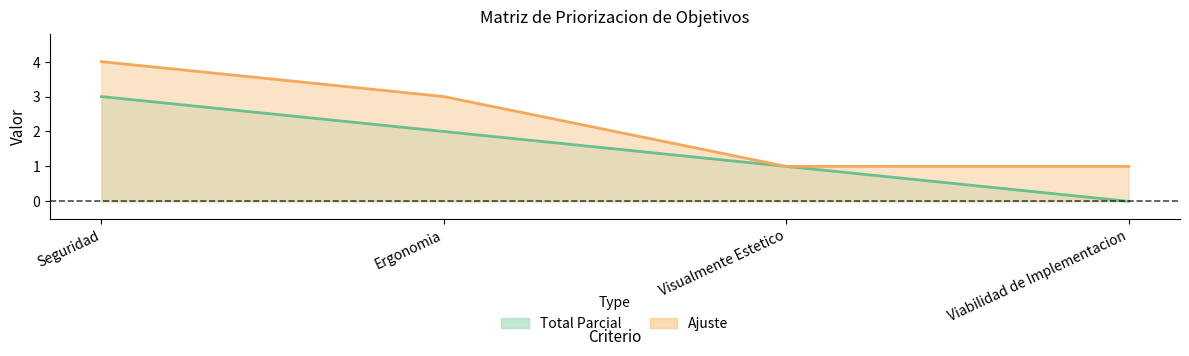

True or false: Ajuste and Total Parcial cross at least once.

False